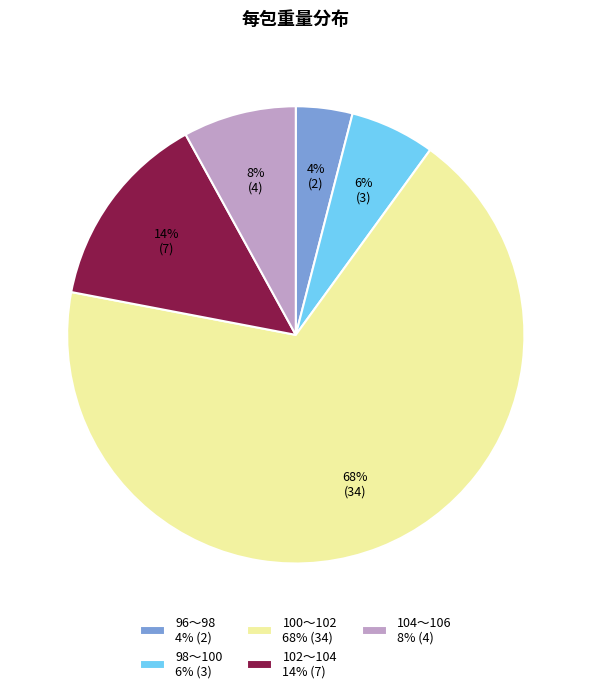

To the nearest percent, what is the difference between the 96～98 and 102～104 slice percentages?

10%